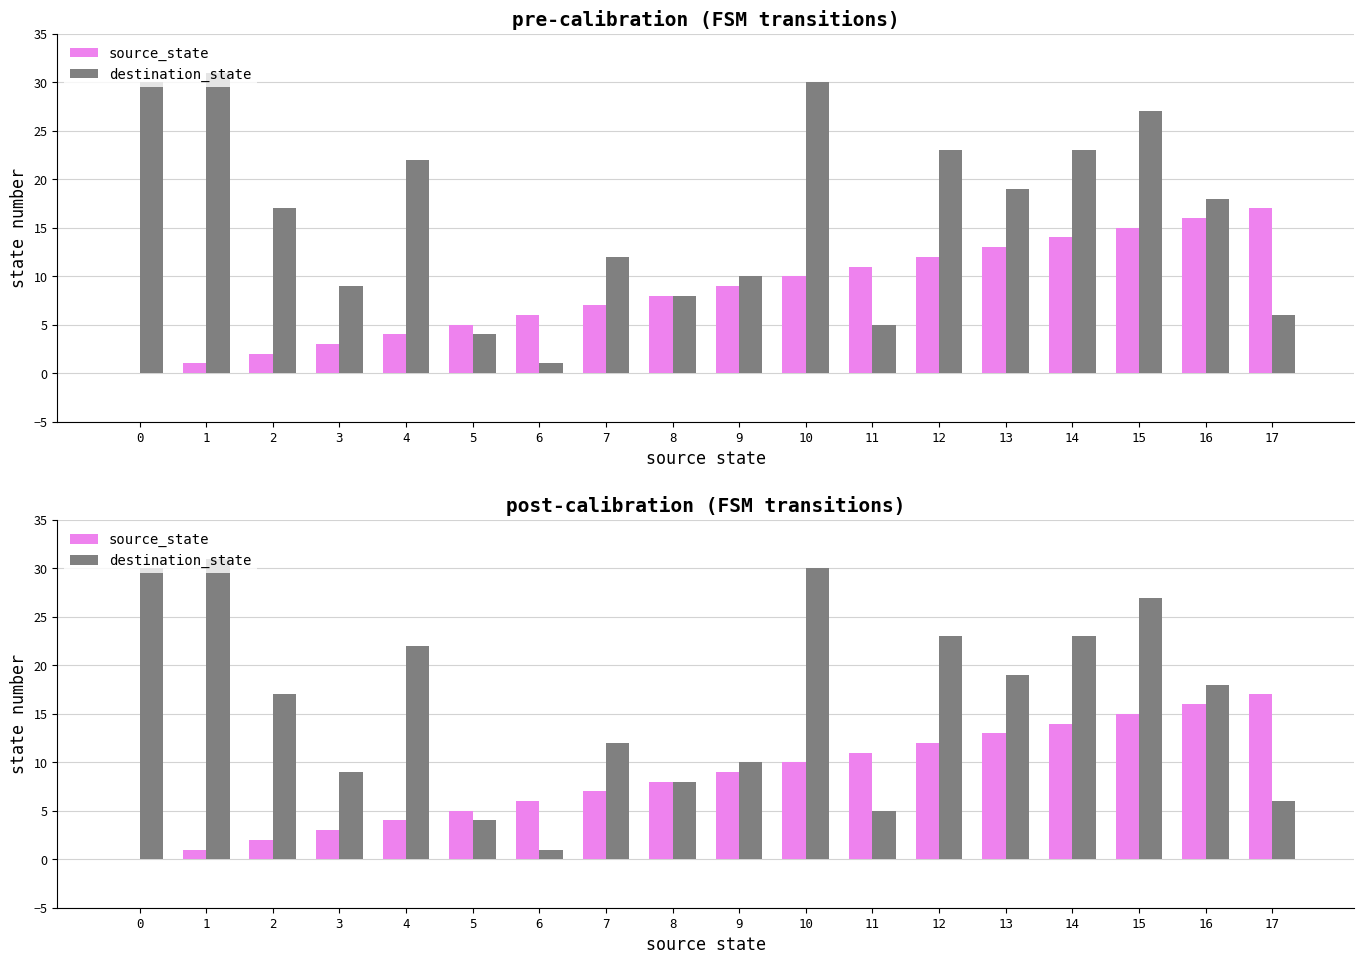

How many bars are there in each group?

2